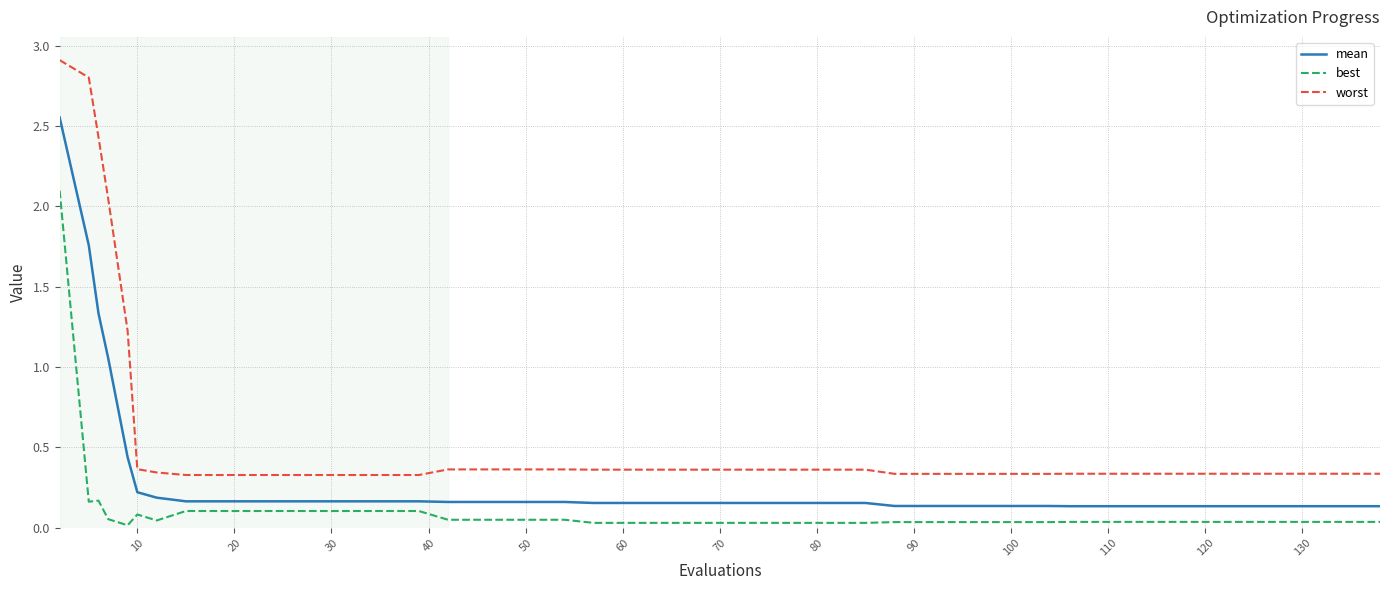

Count the number of categories in the chart.

40